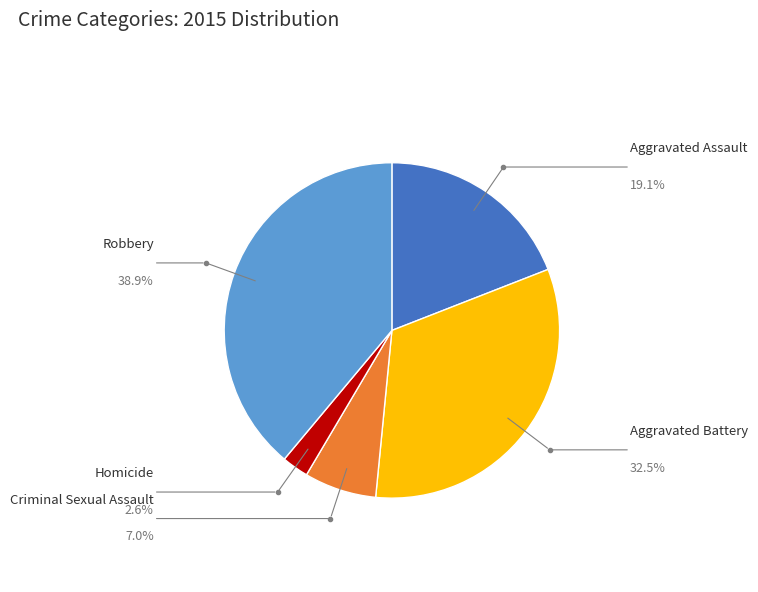

The Aggravated Battery slice represents 18% of the pie. True or false?

False